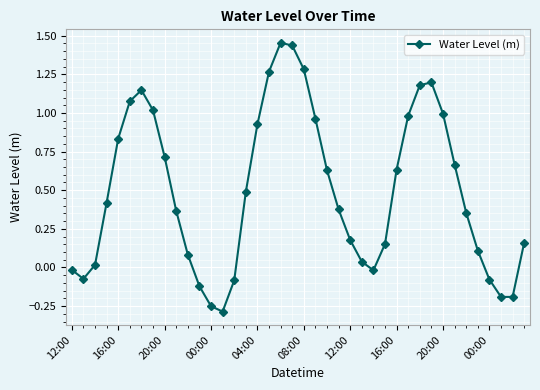

How many distinct data groups are displayed?

1